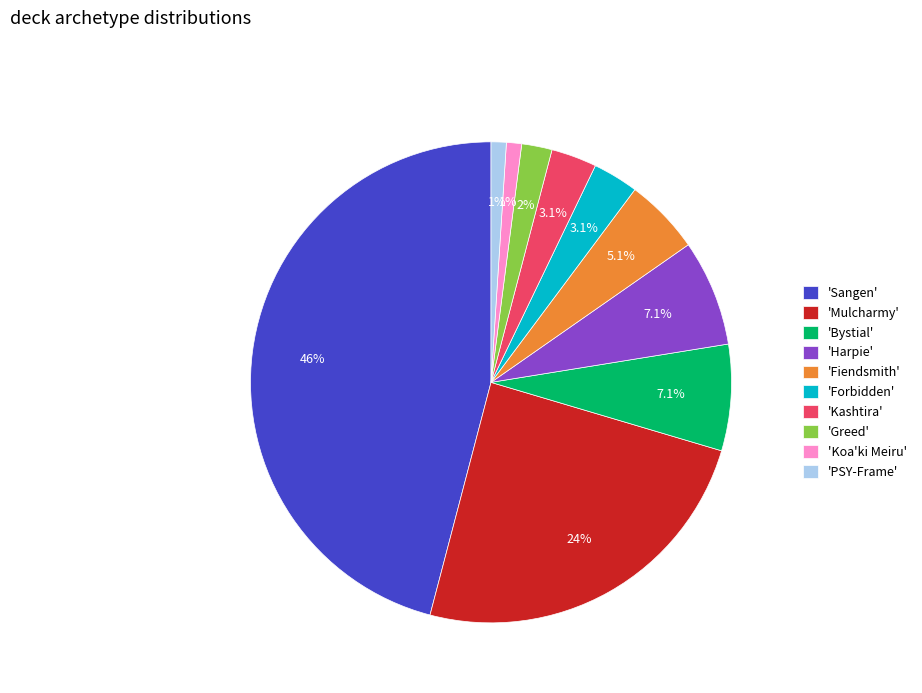

Combined, what portion of the pie is 'Bystial' and 'Fiendsmith'?

12.2%